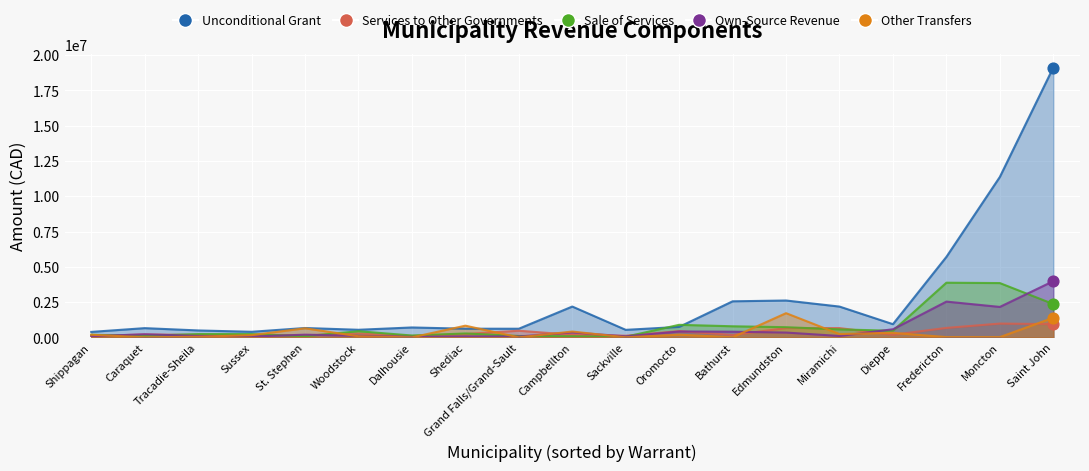

Which series has the largest total across all categories?

Unconditional Grant